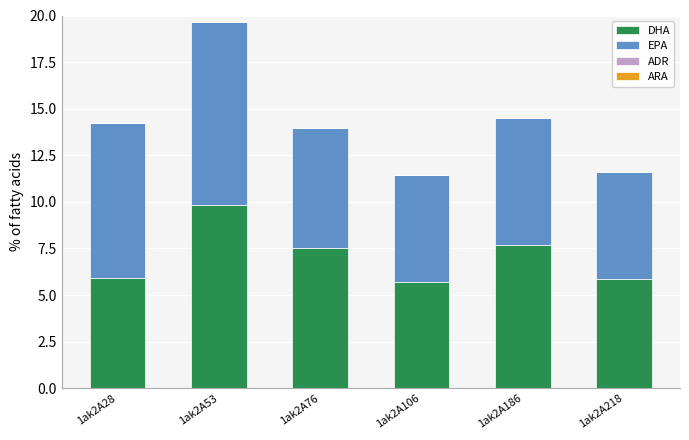

What is the sum of all DHA values?

42.5